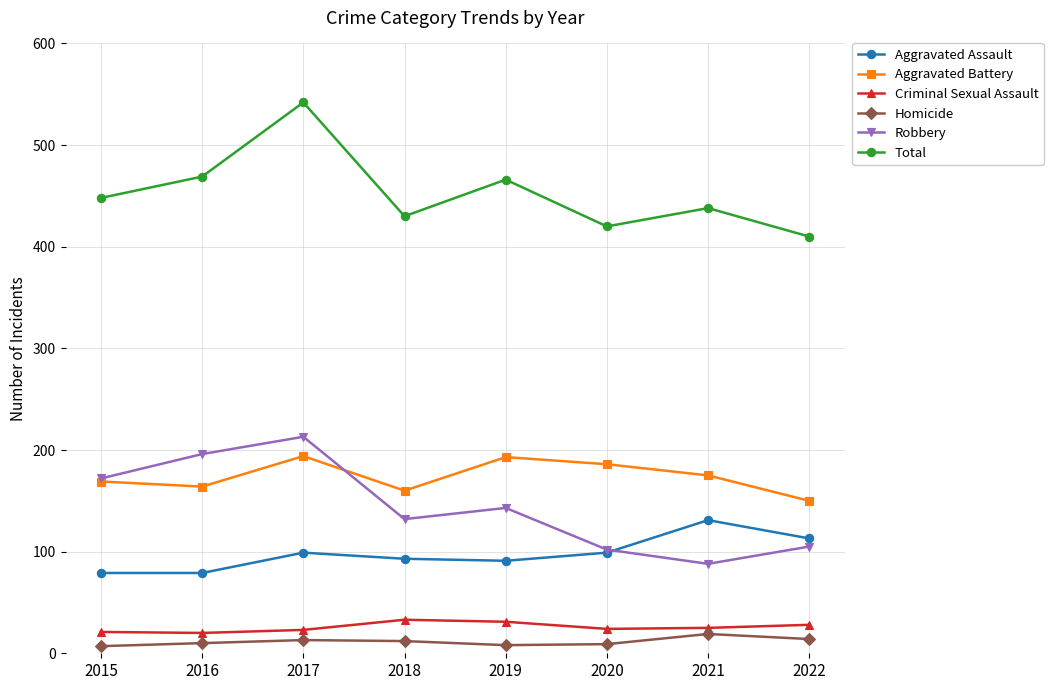

True or false: Criminal Sexual Assault and Total cross at least once.

False